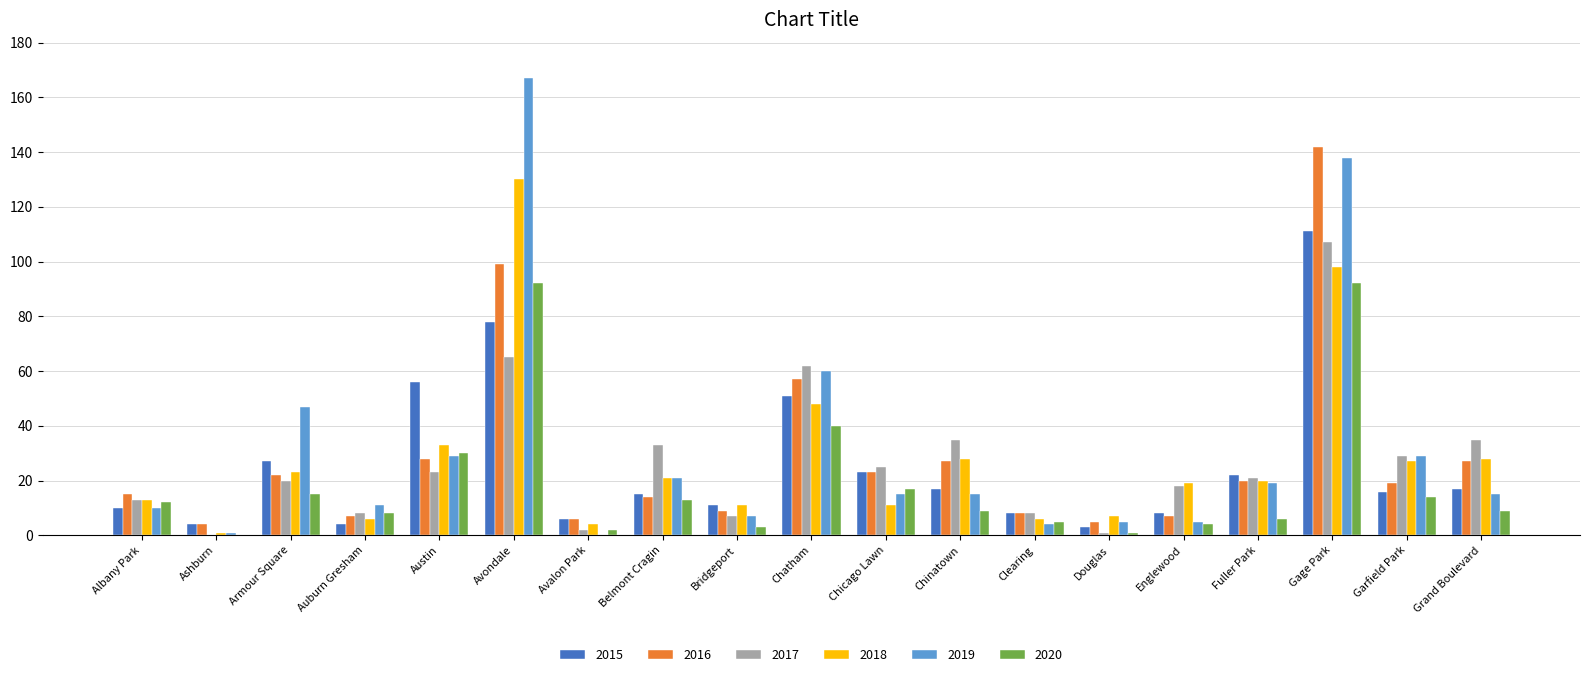

The 2017 series shows 14 at Chicago Lawn. True or false?

False